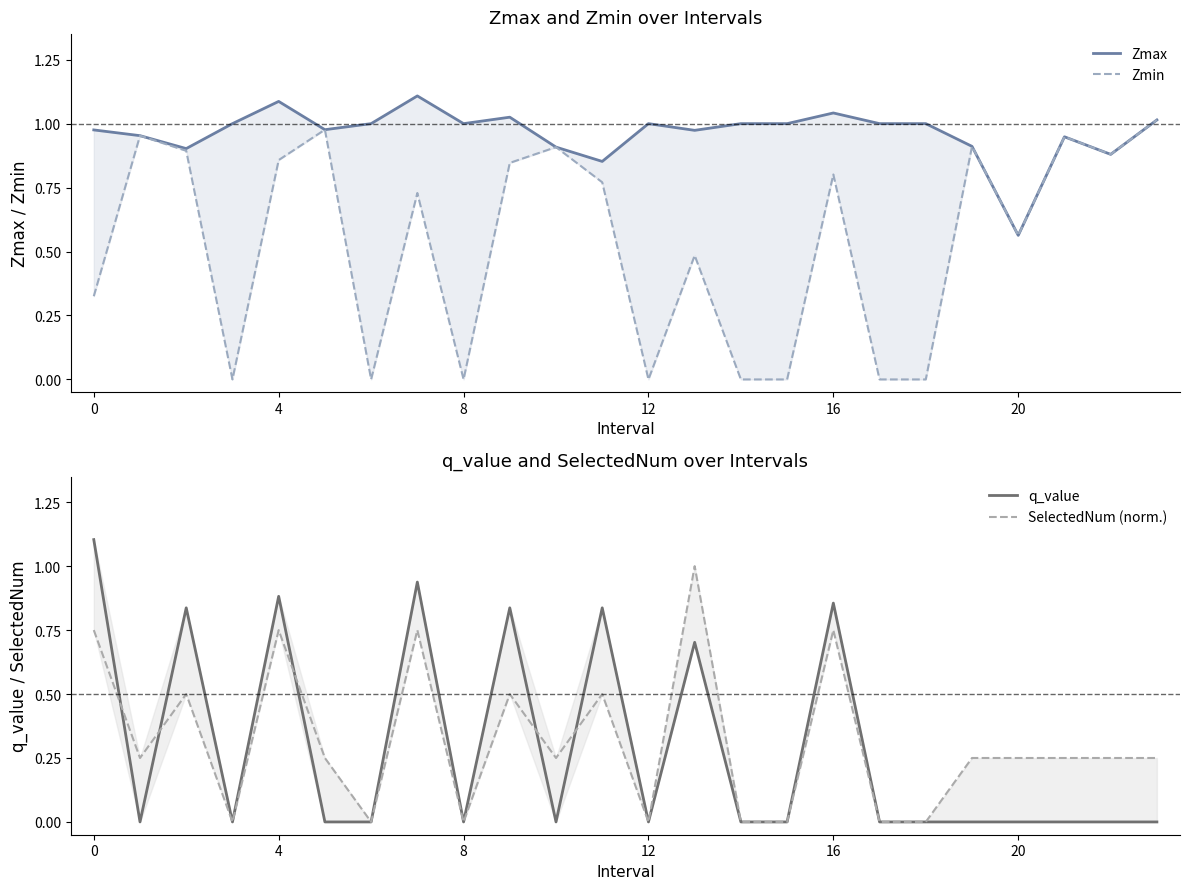

Reading left to right, what are all the values shown in this chart?

Zmax: 1.0	1.0	0.9	1.0	1.1	1.0	1.0	1.1	1.0	1.0	0.9	0.9	1.0	1.0	1.0	1.0	1.0	1.0	1.0	0.9	0.6	0.9	0.9	1.0
Zmin: 0.3	1.0	0.9	0.0	0.9	1.0	0.0	0.7	0.0	0.8	0.9	0.8	0.0	0.5	0.0	0.0	0.8	0.0	0.0	0.9	0.6	0.9	0.9	1.0
q_value: 1.1	0.0	0.8	0.0	0.9	0.0	0.0	0.9	0.0	0.8	0.0	0.8	0.0	0.7	0.0	0.0	0.9	0.0	0.0	0.0	0.0	0.0	0.0	0.0
SelectedNum (norm.): 0.8	0.2	0.5	0.0	0.8	0.2	0.0	0.8	0.0	0.5	0.2	0.5	0.0	1.0	0.0	0.0	0.8	0.0	0.0	0.2	0.2	0.2	0.2	0.2